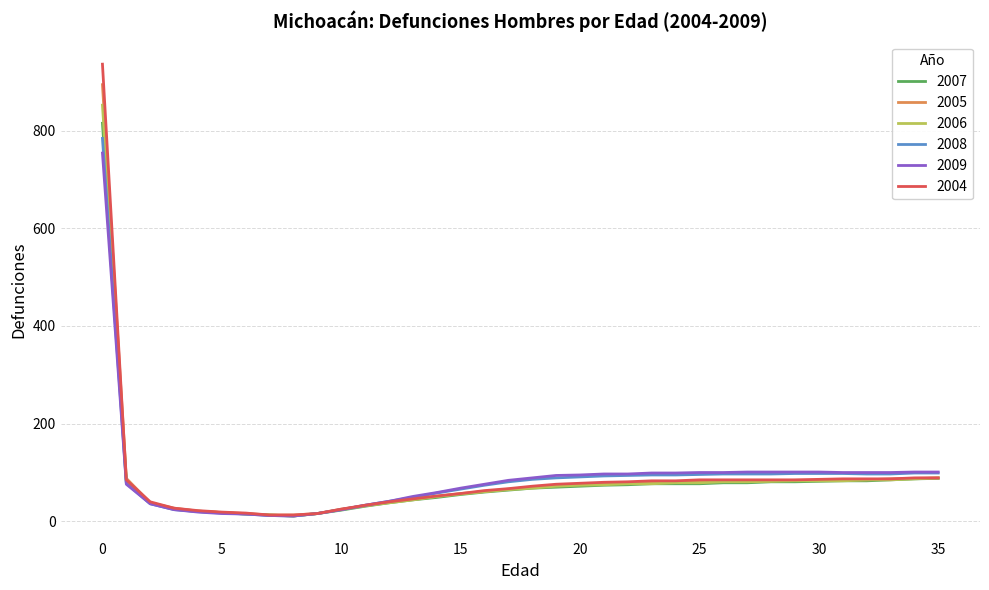

What is the greatest value displayed?

936